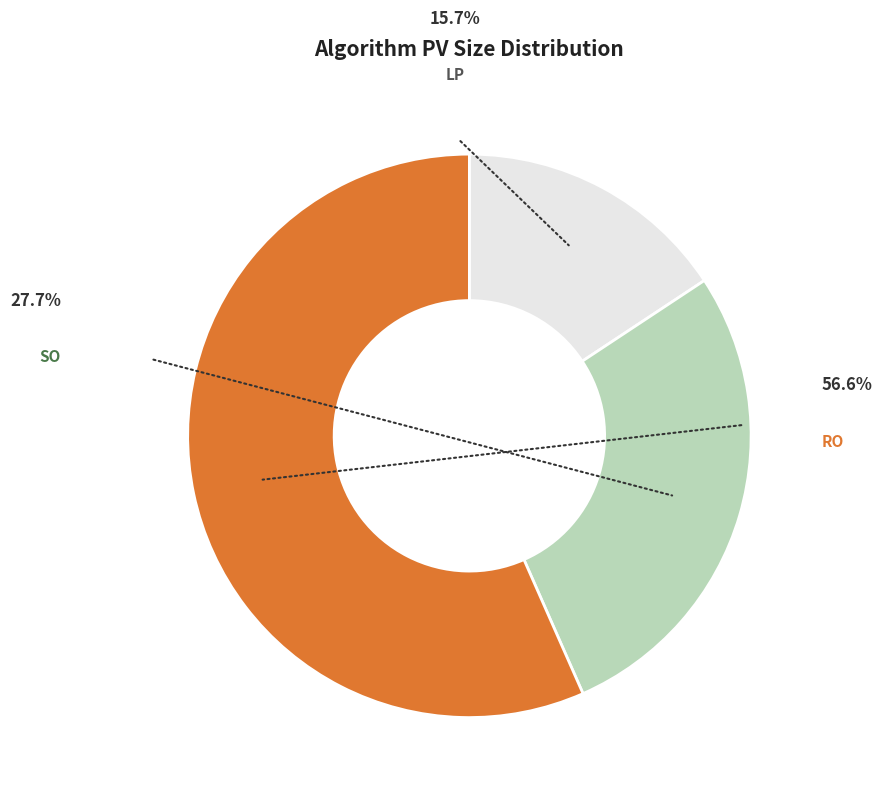

Which category has the smallest portion of the pie?

LP